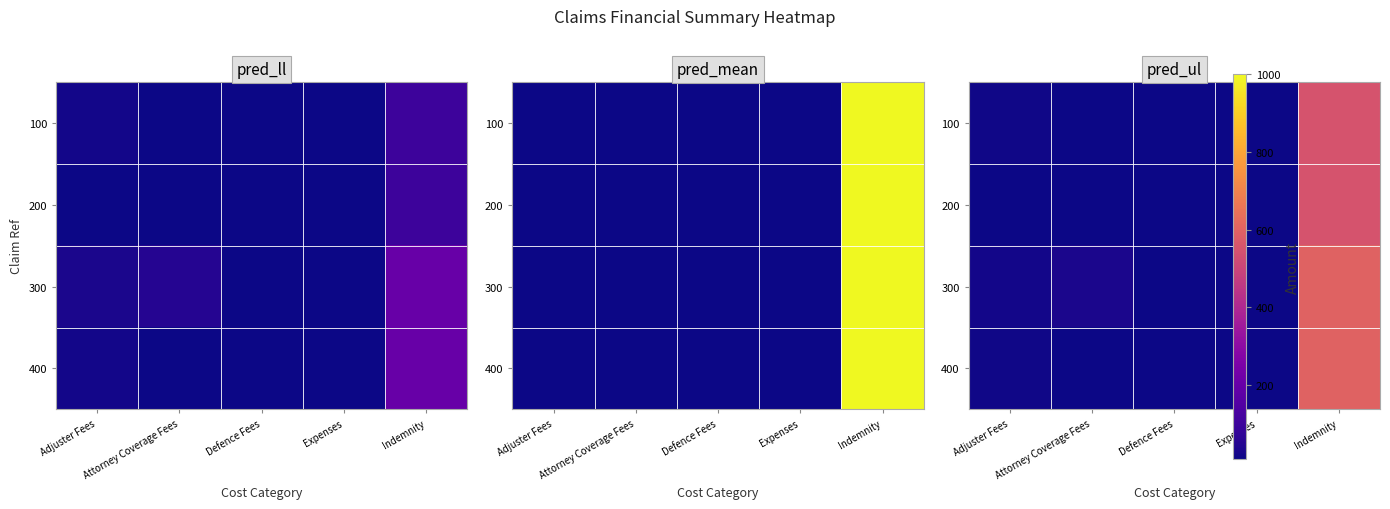

Which series has the widest spread of values?

300